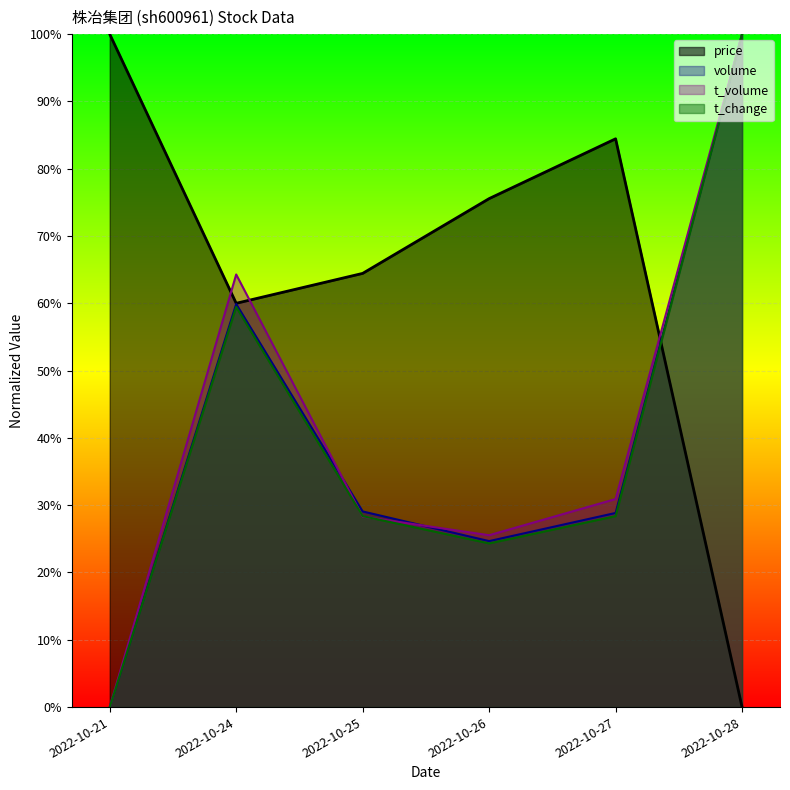

Rank the series at 2022-10-21 from lowest to highest value.

volume, t_volume, t_change, price